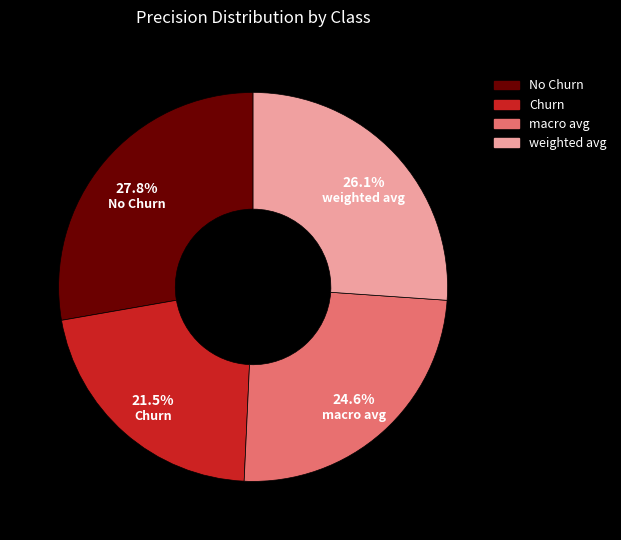

True or false: macro avg accounts for 19% of the total.

False